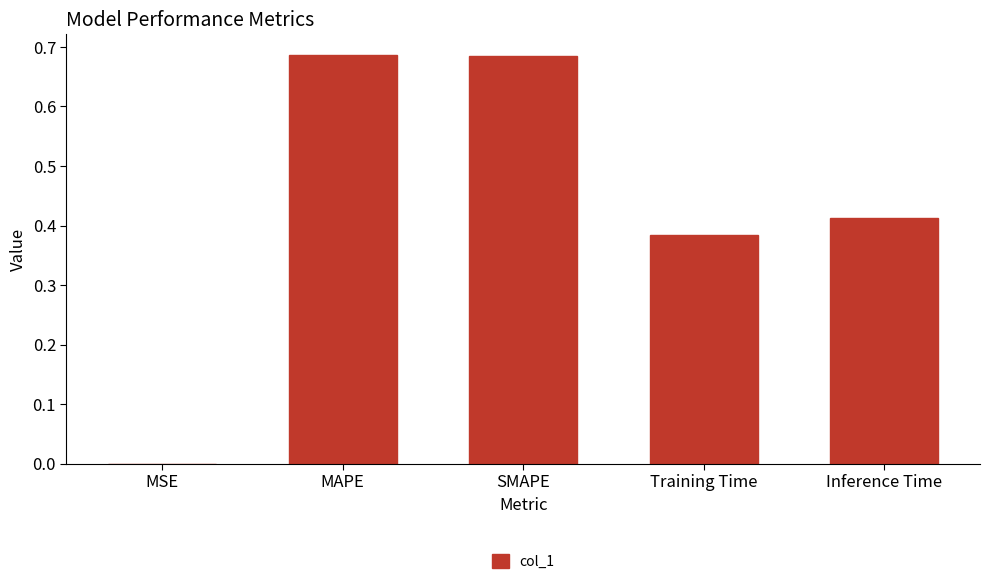

What is the sum of all values?

2.2